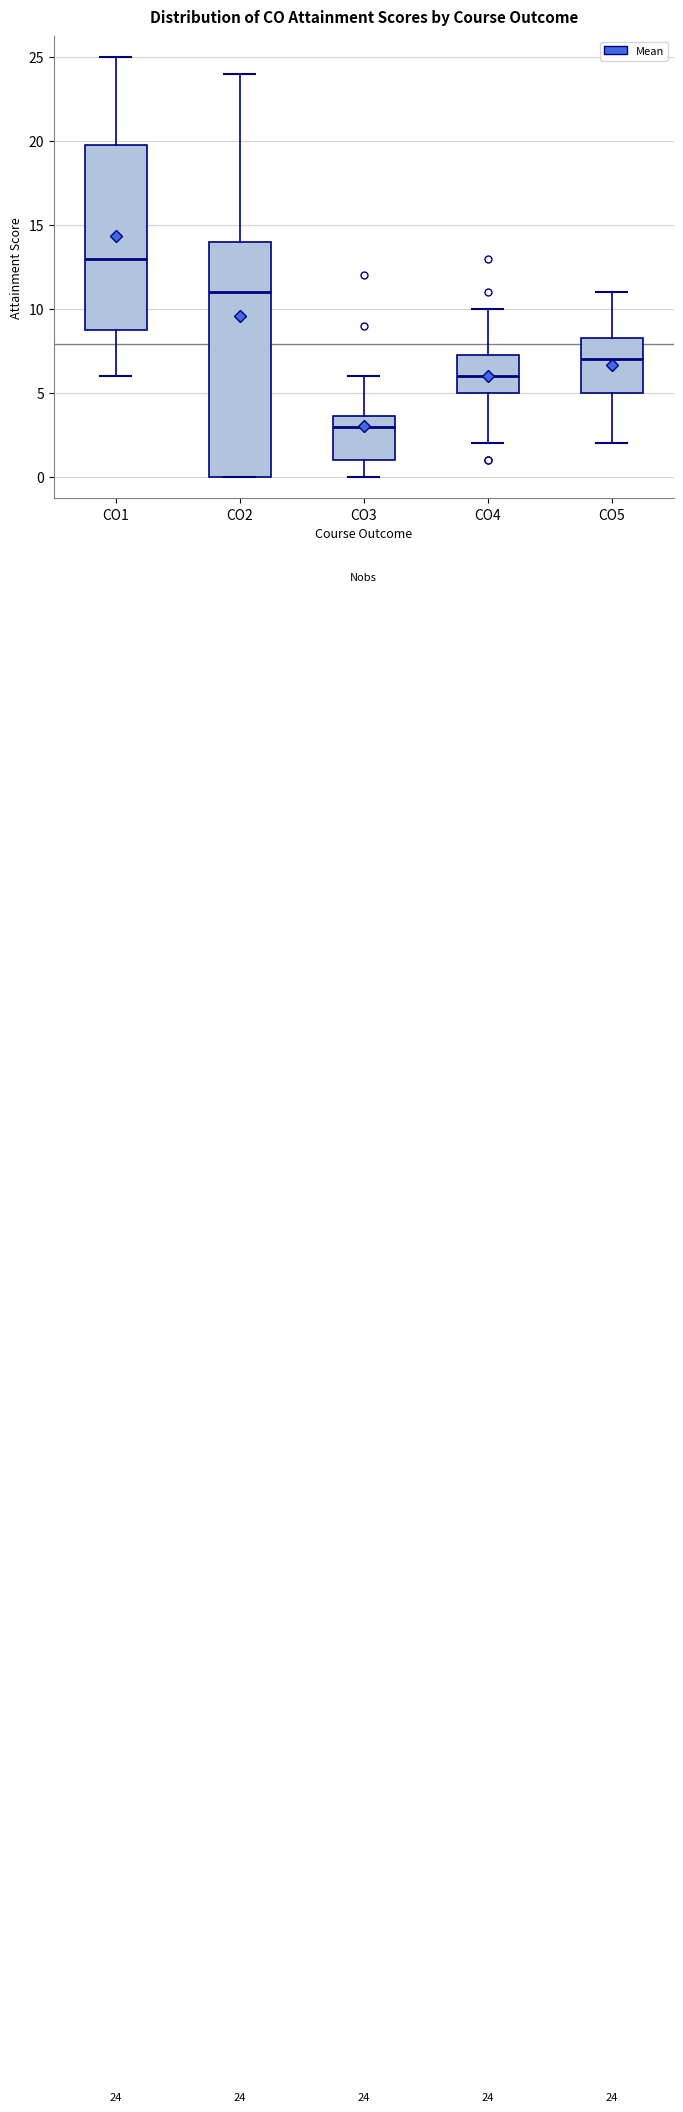

Which box's median line is the highest?

CO1